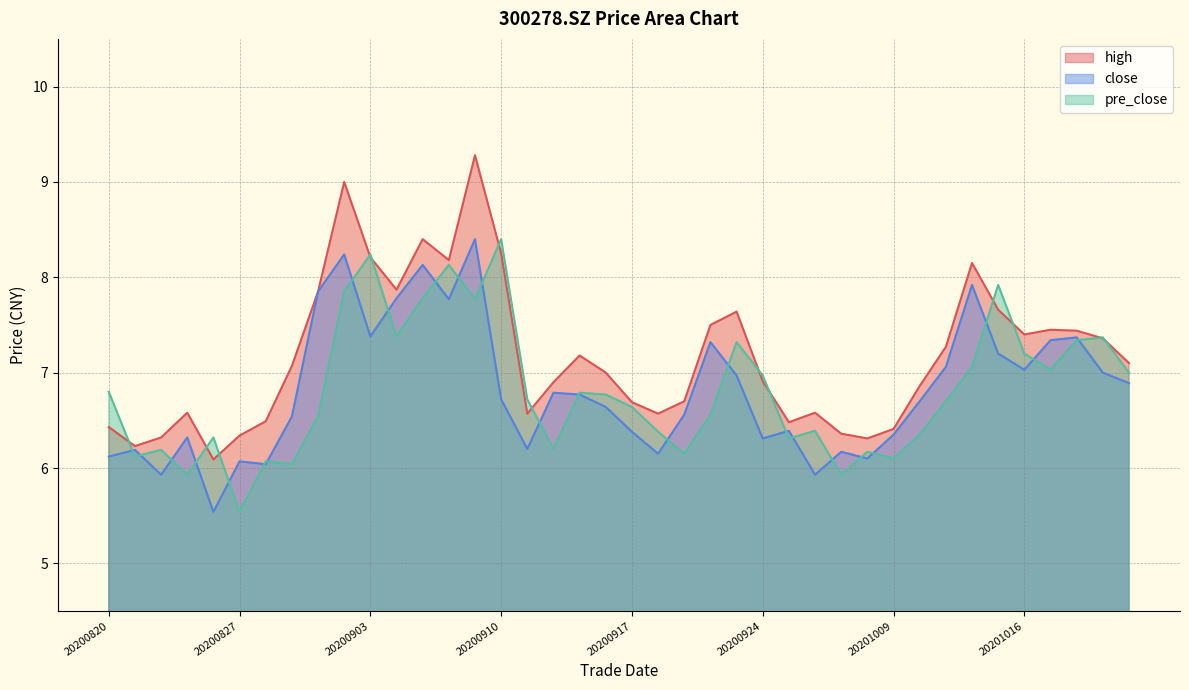

True or false: high and close intersect in this chart.

False